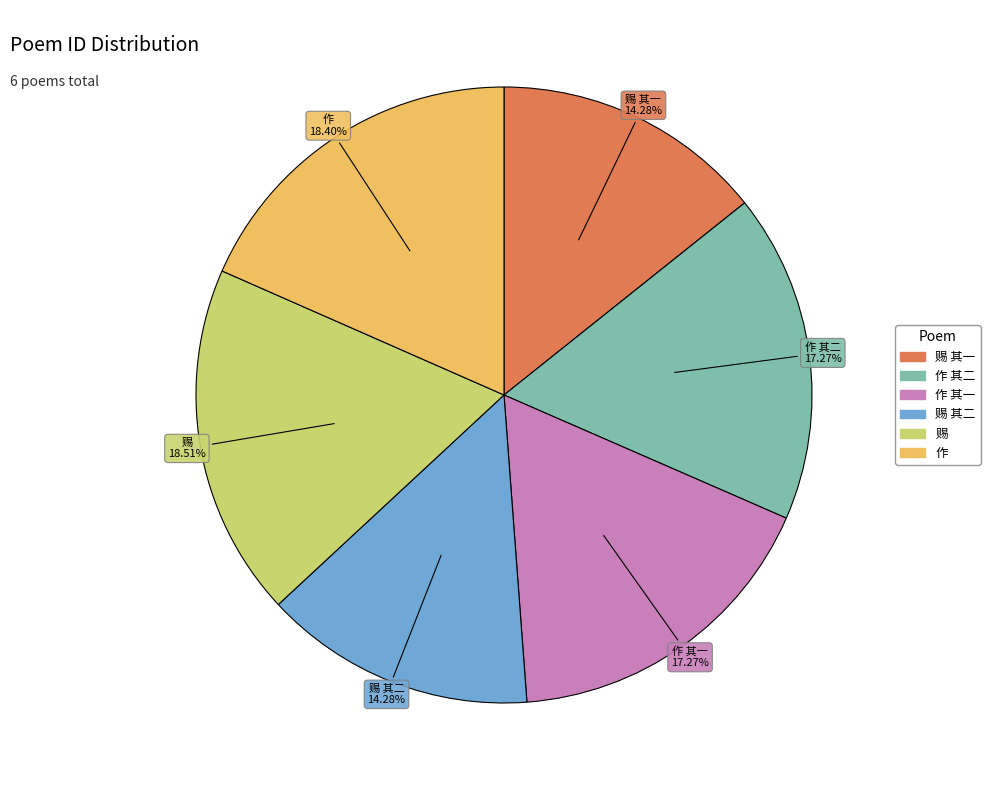

Does any single category account for the majority?

No